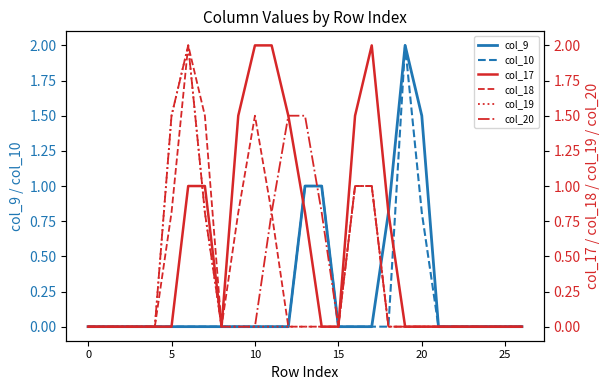

What is the sum of all col_10 values?

4.8